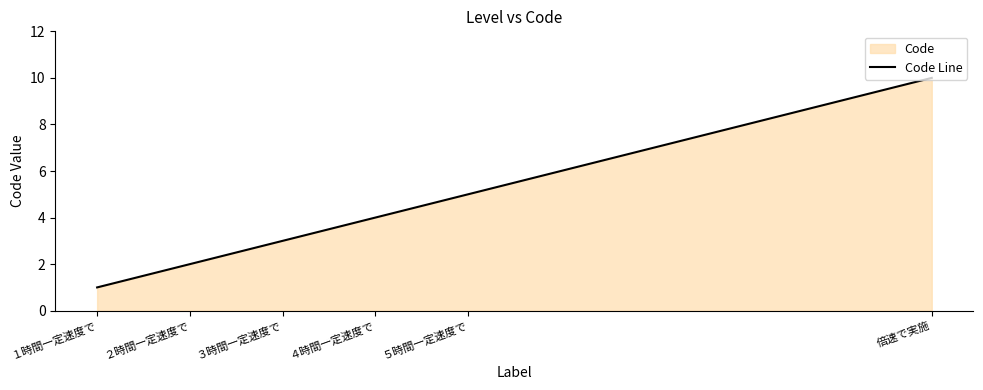

Rank the categories by value from lowest to highest.

１時間一定速度で, ２時間一定速度で, ３時間一定速度で, ４時間一定速度で, ５時間一定速度で, 倍速で実施